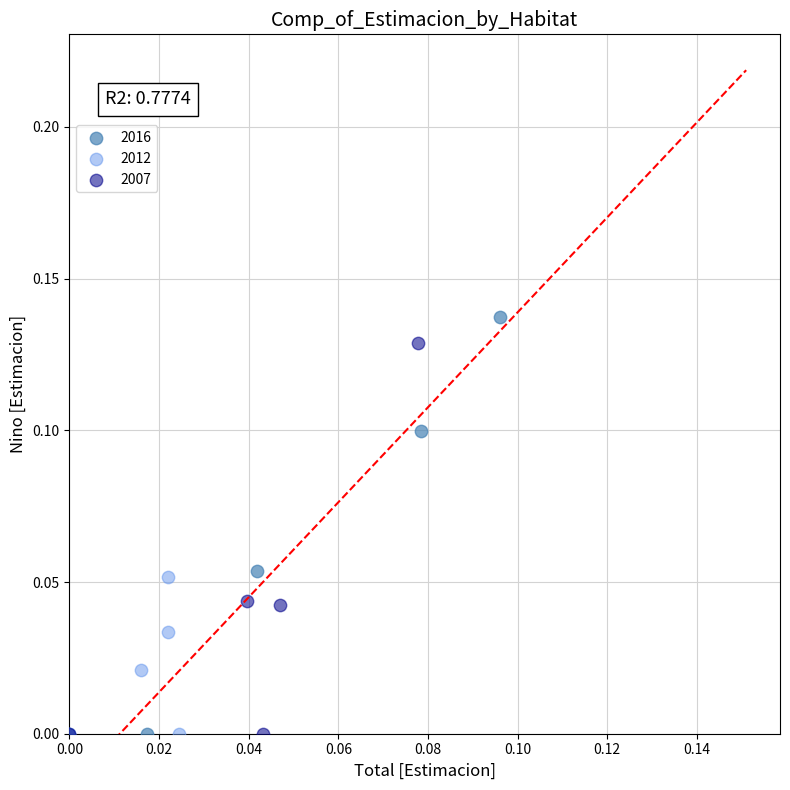

Which series has the widest spread of Y values?

2016